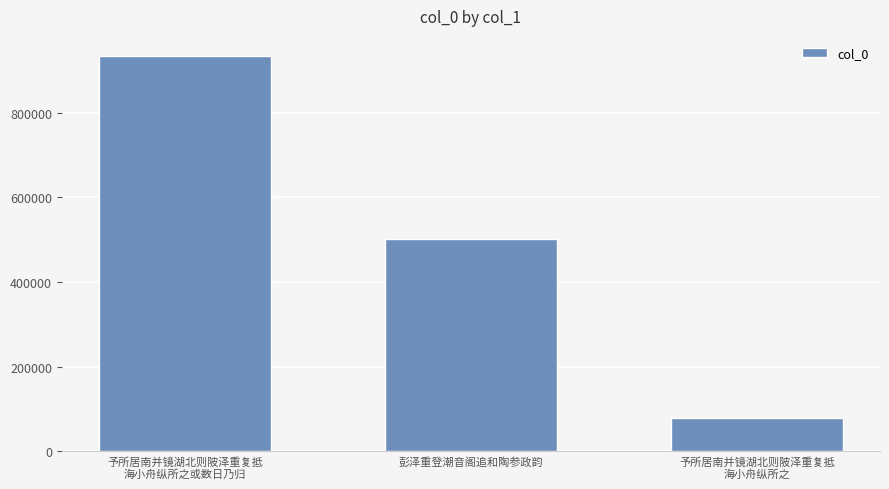

Is it true that the value at 予所居南并镜湖北则陂泽重复抵
海小舟纵所之 is 142024?

False